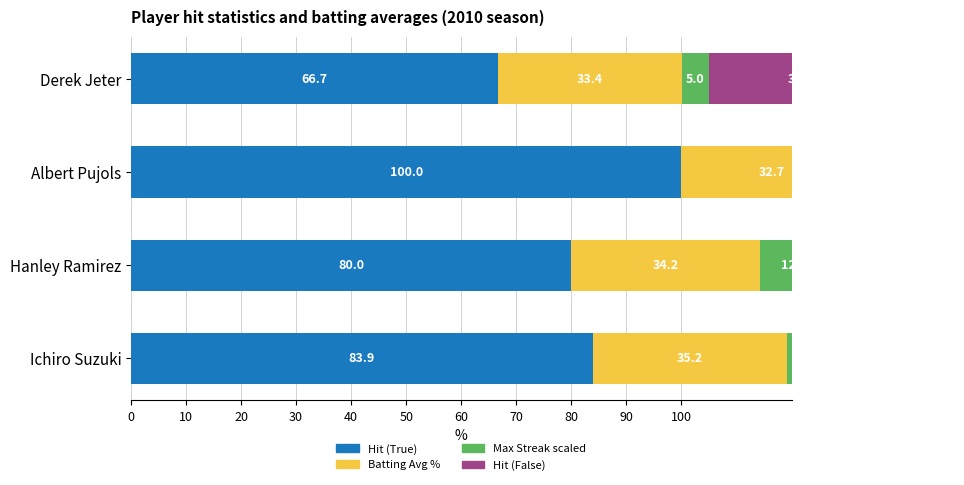

How many data points in Hit (False) are less than 20?

2